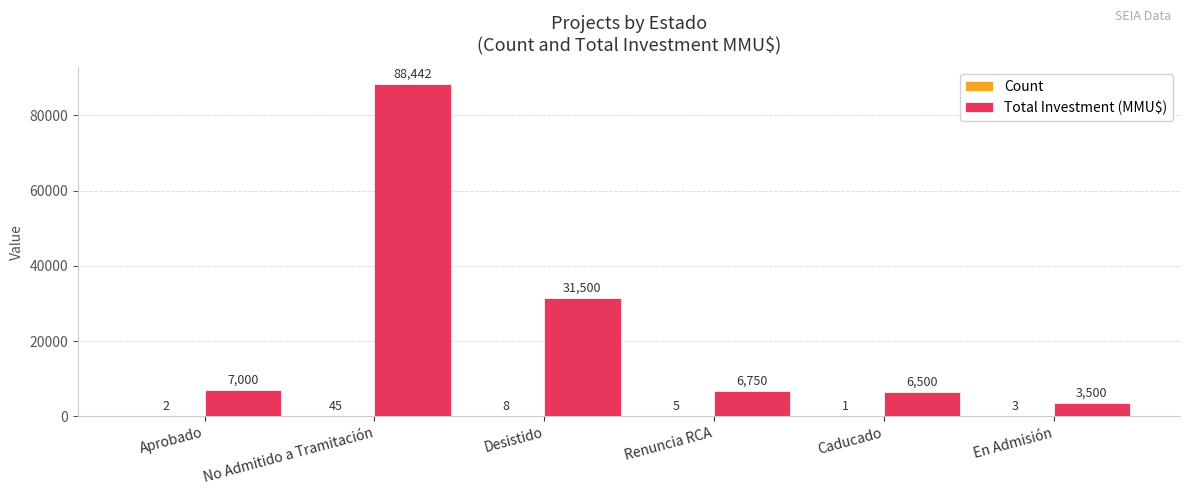

The value of Total Investment (MMU$) at Desistido is 31500. True or false?

True